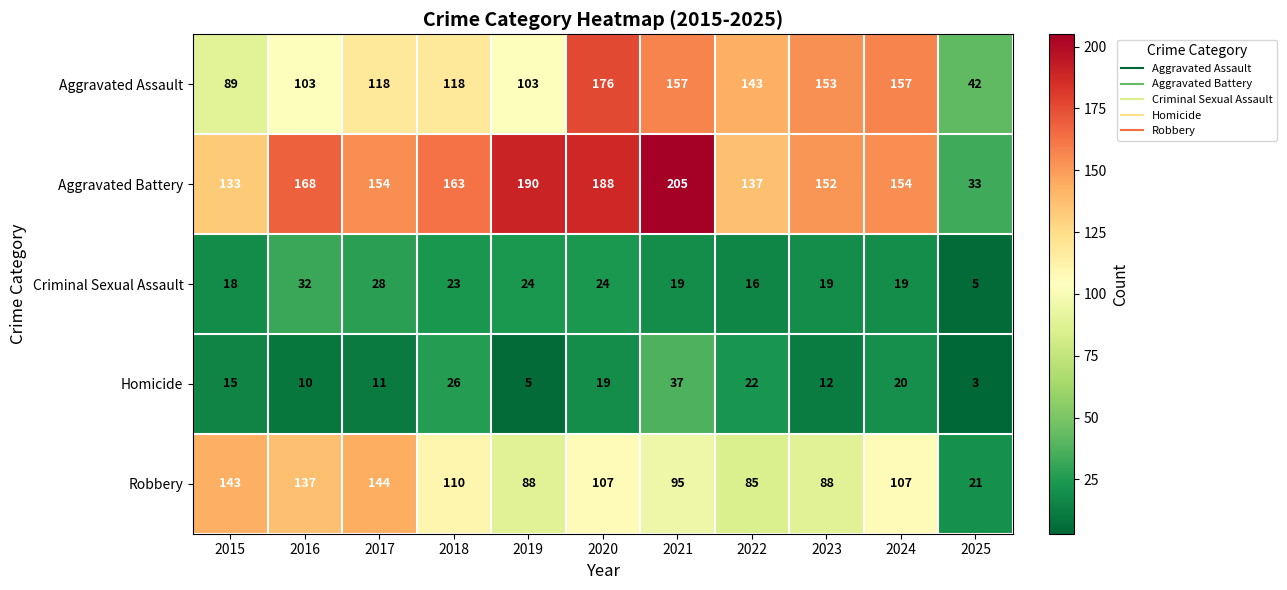

The value of Robbery at 2025 is 21. True or false?

True